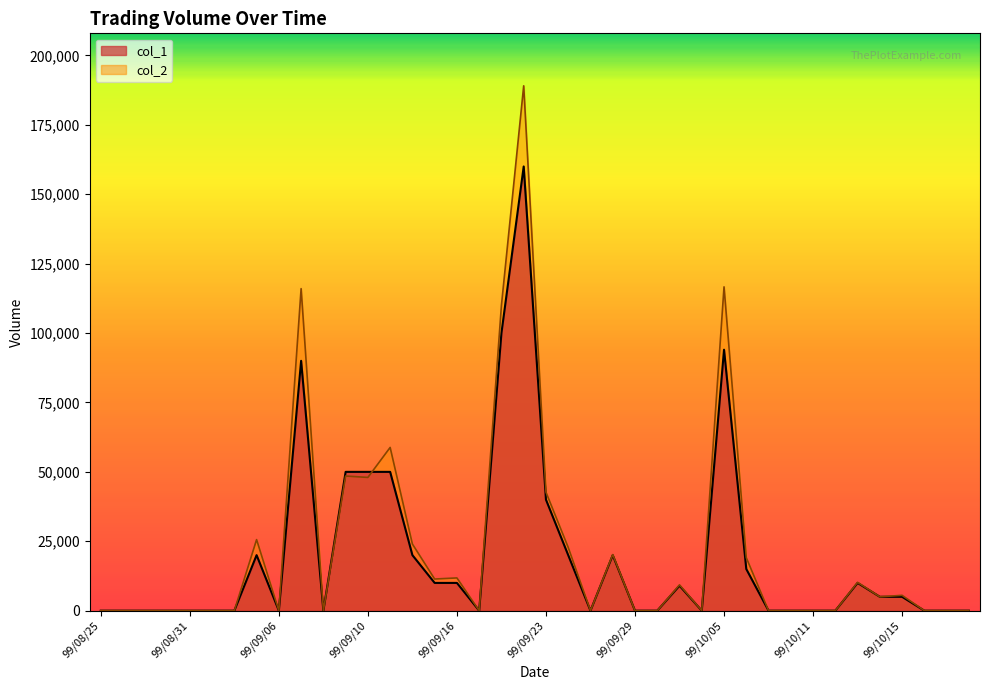

The col_1 series shows 9000 at 99/10/01. True or false?

True